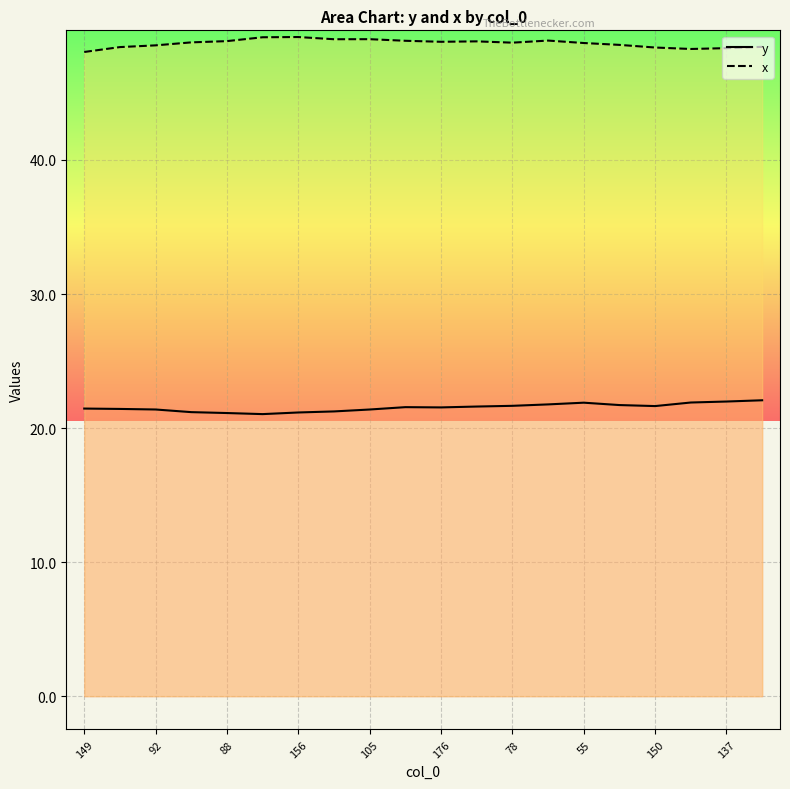

What is the maximum value shown in the chart?

49.2